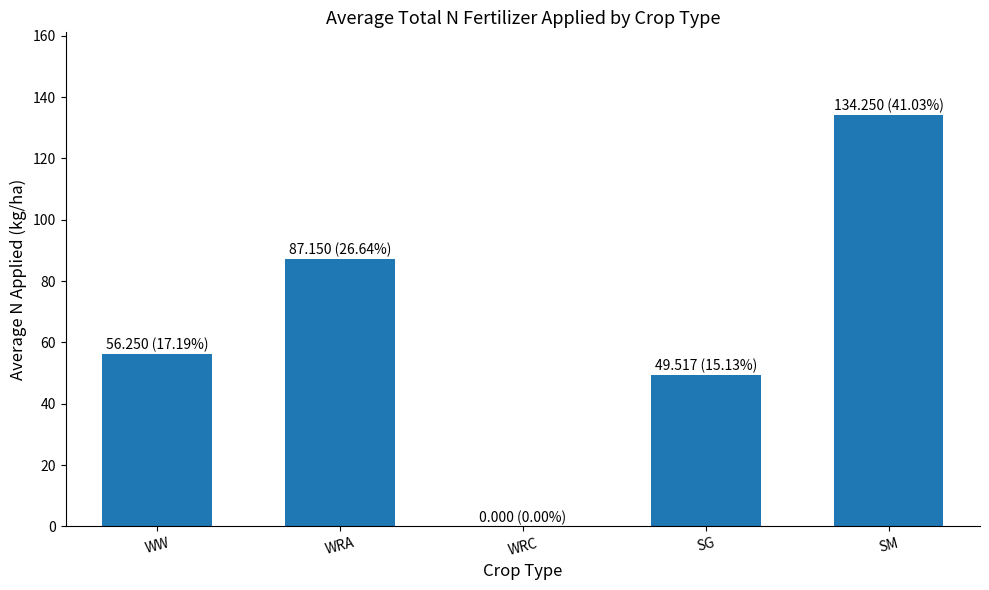

At which category does the chart reach its peak across all series?

SM